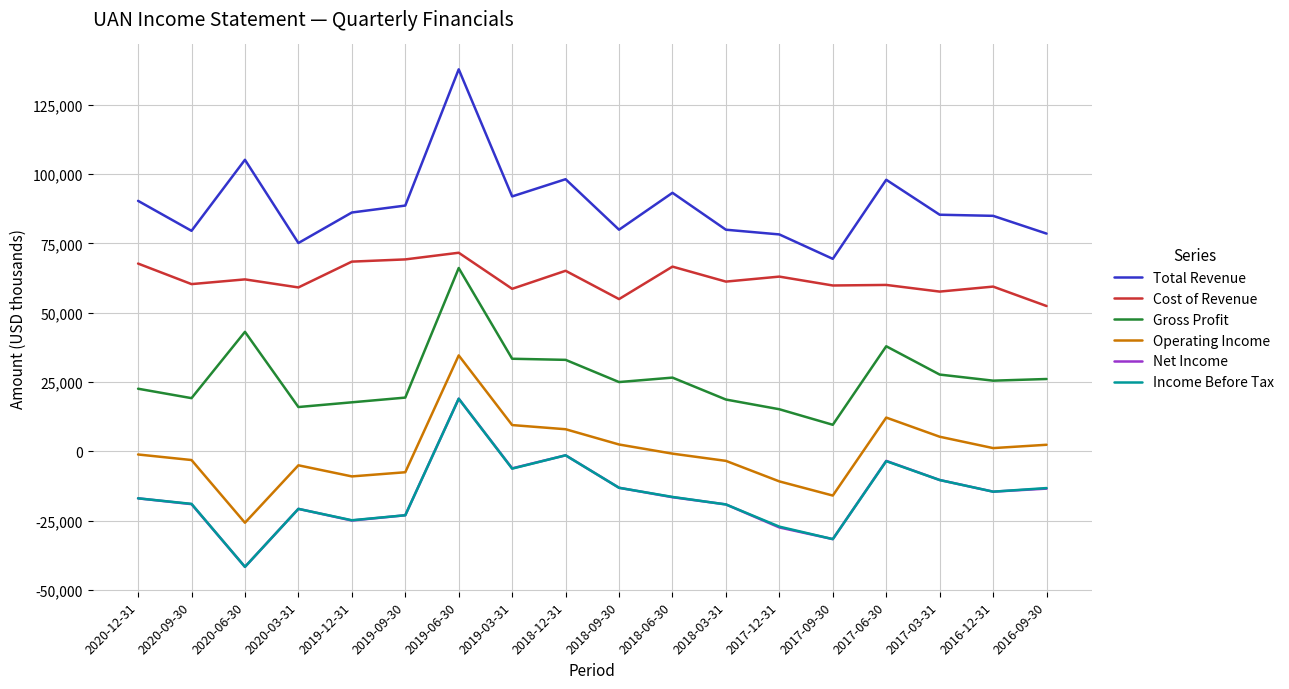

True or false: Gross Profit and Total Revenue intersect in this chart.

False